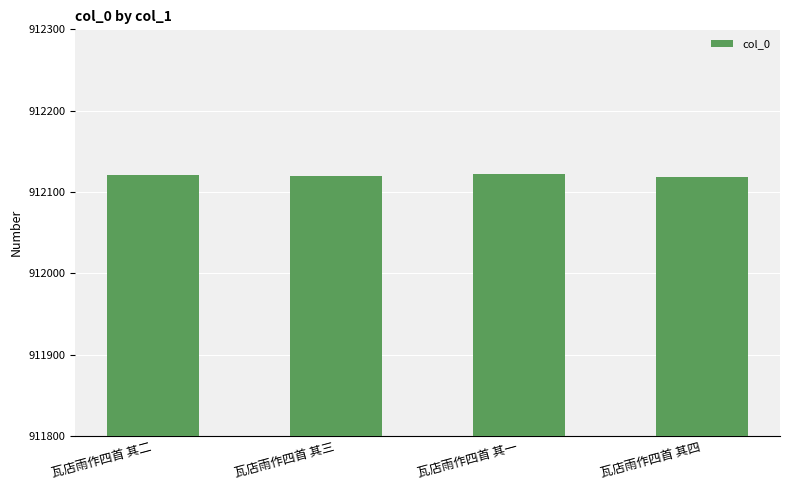

What is the smallest value displayed?

912119